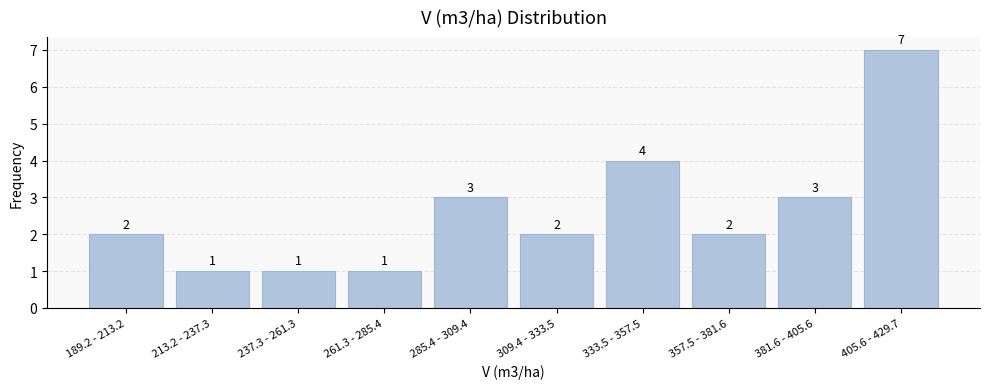

Reading right to left, what are all the values shown in this chart?

405.6 - 429.7=7	381.6 - 405.6=3	357.5 - 381.6=2	333.5 - 357.5=4	309.4 - 333.5=2	285.4 - 309.4=3	261.3 - 285.4=1	237.3 - 261.3=1	213.2 - 237.3=1	189.2 - 213.2=2